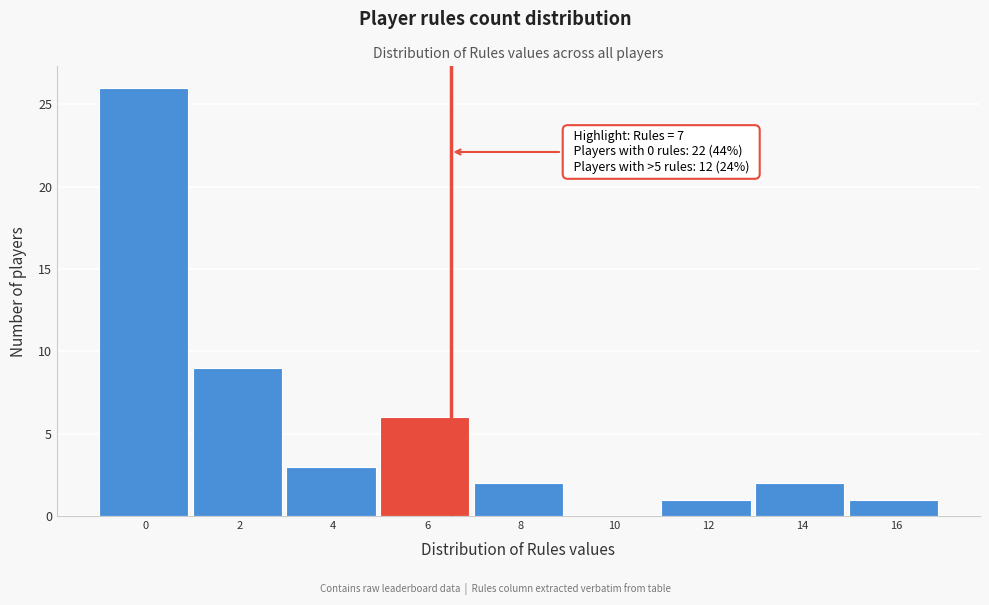

Reading left to right, transcribe all the data shown in this chart.

0=26	2=9	4=3	6=6	8=2	10=0	12=1	14=2	16=1